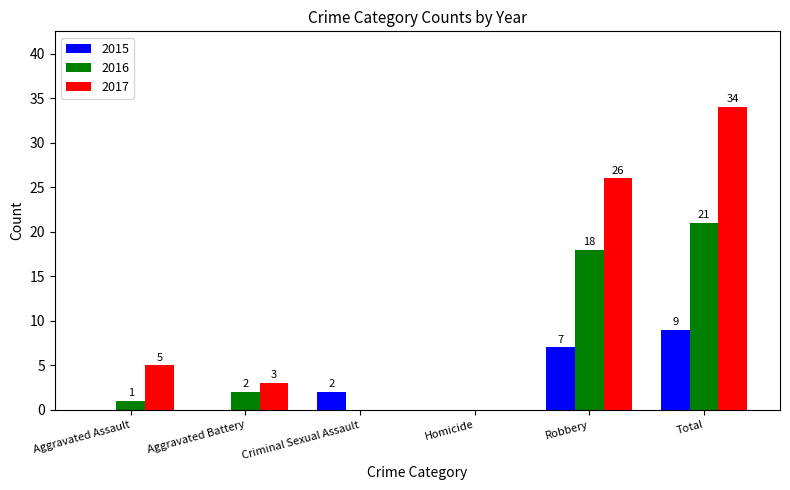

Reading left to right, what are all the values shown in this chart?

2015: Aggravated Assault=0	Aggravated Battery=0	Criminal Sexual Assault=2	Homicide=0	Robbery=7	Total=9
2016: Aggravated Assault=1	Aggravated Battery=2	Criminal Sexual Assault=0	Homicide=0	Robbery=18	Total=21
2017: Aggravated Assault=5	Aggravated Battery=3	Criminal Sexual Assault=0	Homicide=0	Robbery=26	Total=34